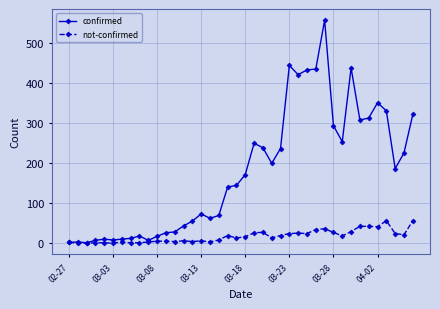

Which series has the largest range (max minus min)?

confirmed